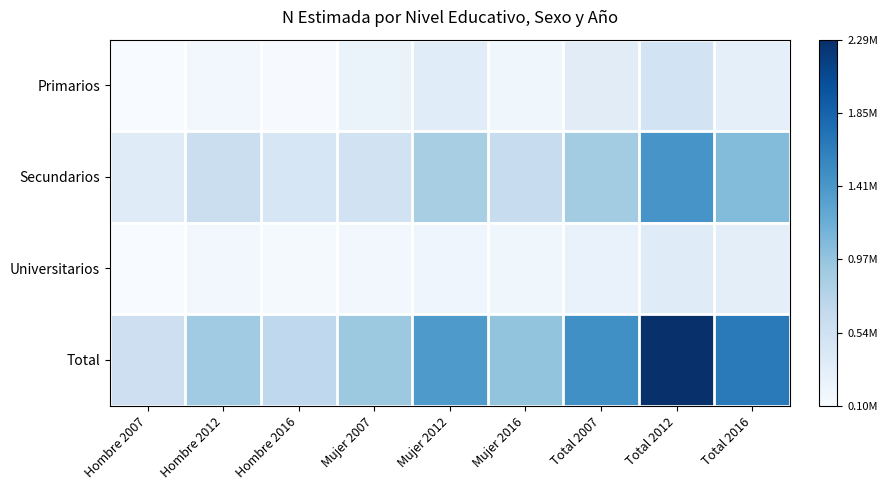

Which label corresponds to the smallest value in the chart?

Hombre 2007